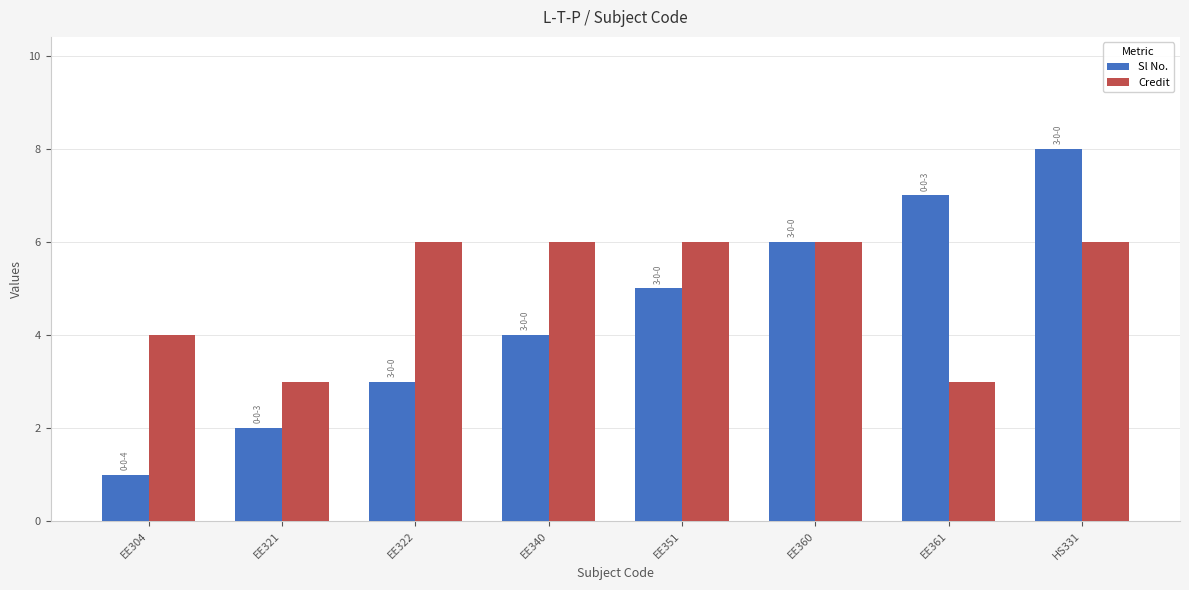

What is the label of the 6th bar from the right?

EE322